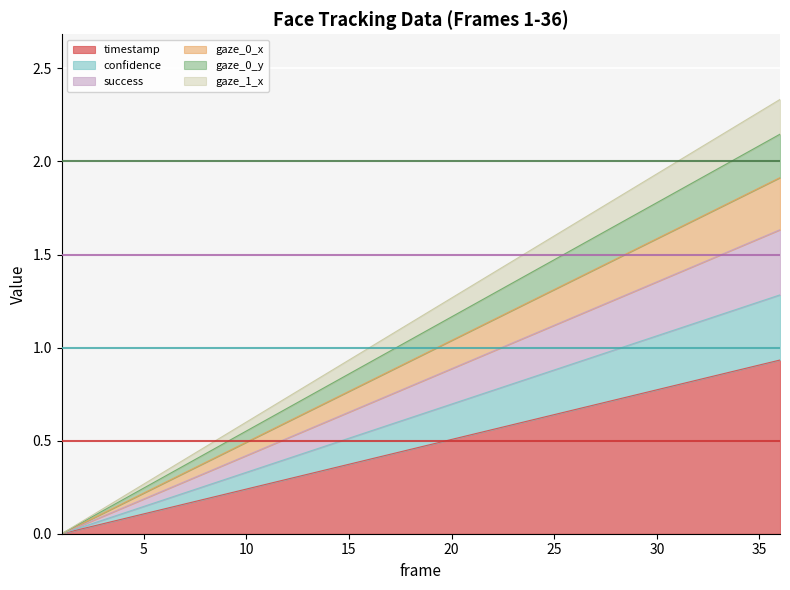

Rank the categories by gaze_1_x value from lowest to highest.

1, 2, 3, 4, 5, 6, 7, 8, 9, 10, 11, 12, 13, 14, 15, 16, 17, 18, 19, 20, 21, 22, 23, 24, 25, 26, 27, 28, 29, 30, 31, 32, 33, 34, 35, 36